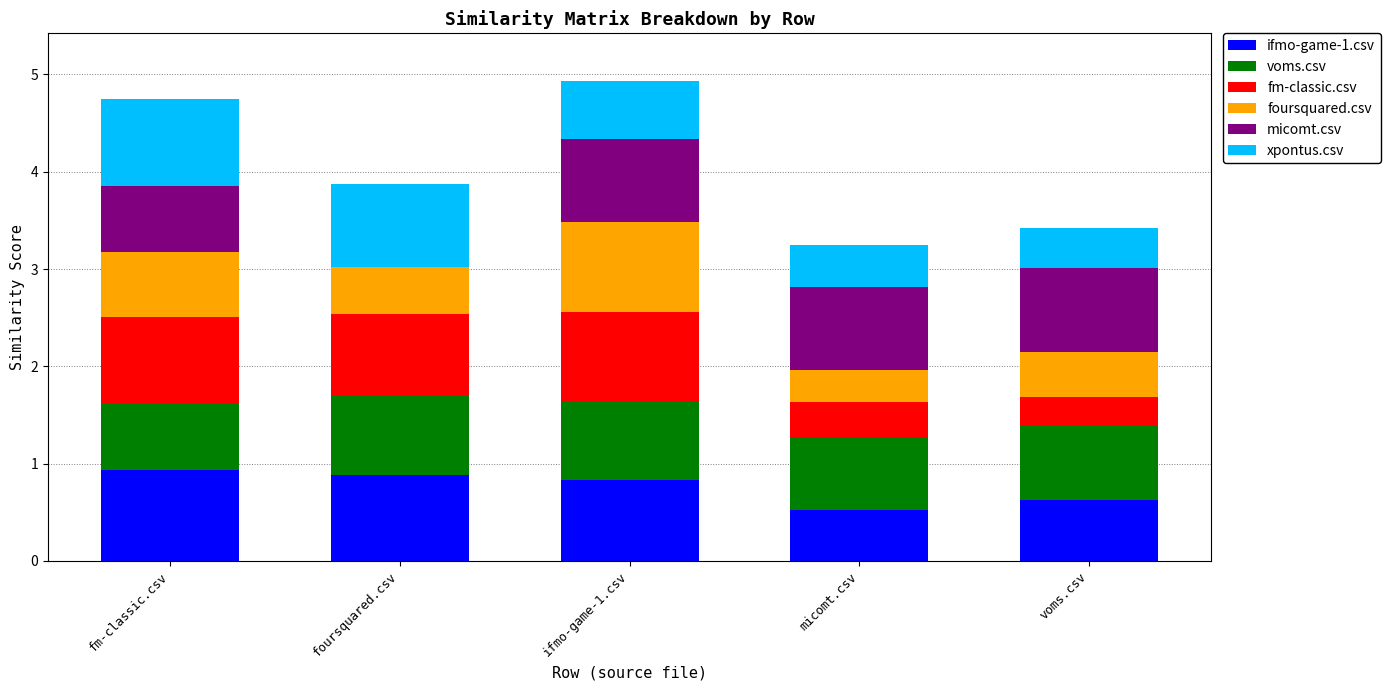

What is the highest value of the ifmo-game-1.csv series?

0.9